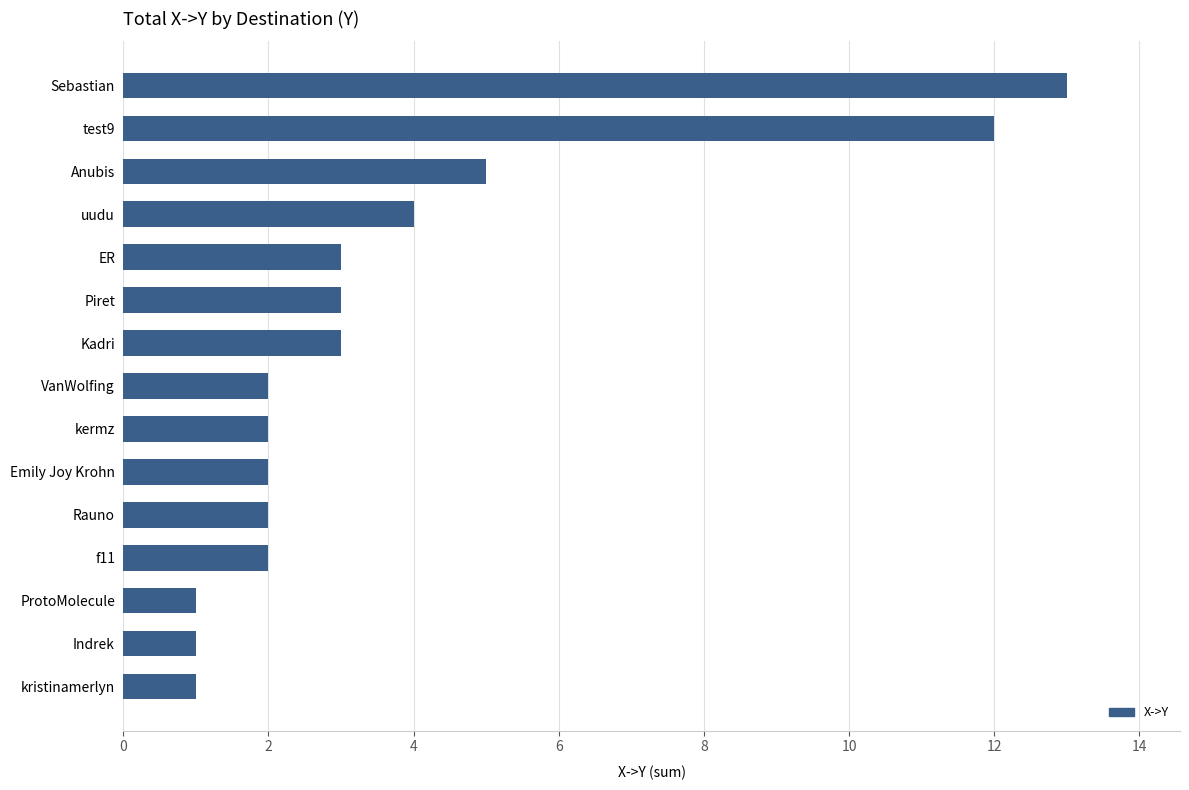

Reading top to bottom, what are all the values shown in this chart?

13	12	5	4	3	3	3	2	2	2	2	2	1	1	1